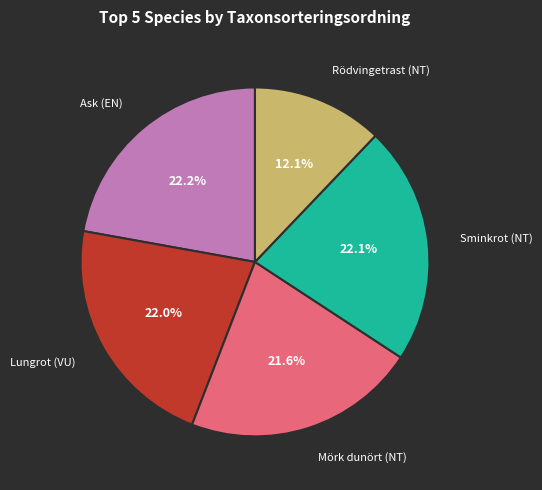

How many segments does this pie chart have?

5